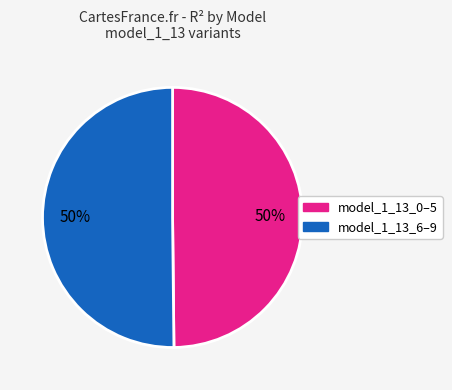

How many segments does this pie chart have?

2